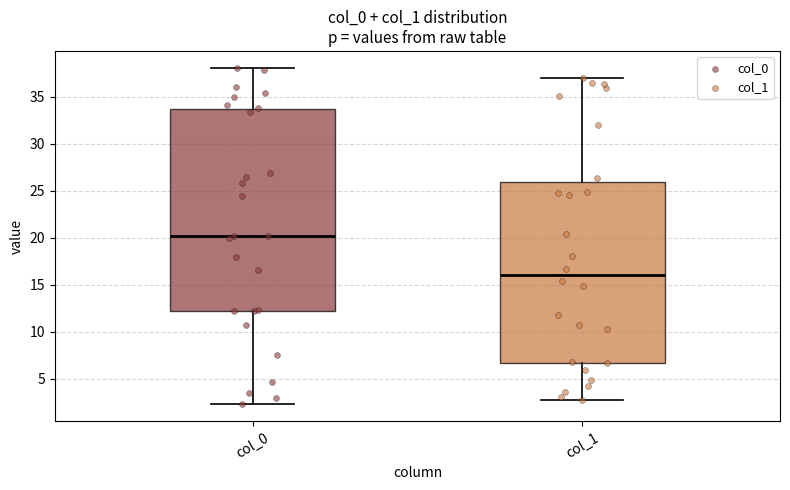

Where does the lower whisker of the box for col_1 end on the y-axis? The values are not printed on the chart, so give them approximately, as read against the axis.

3.0